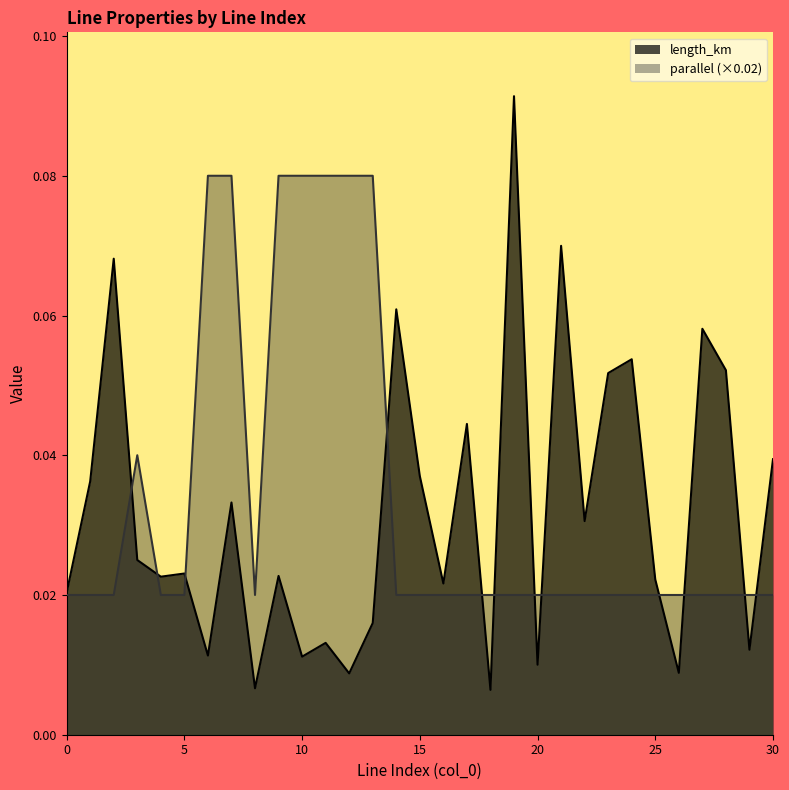

In parallel, how many points are lower than both neighbors (excluding endpoints)?

1